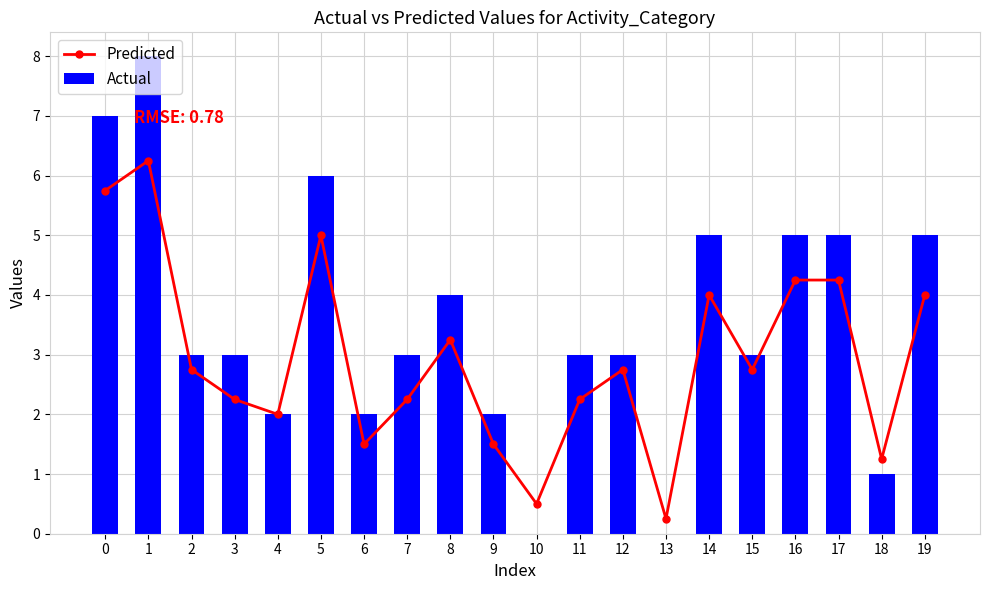

At 14, list the series in order from smallest to largest.

Predicted, Actual